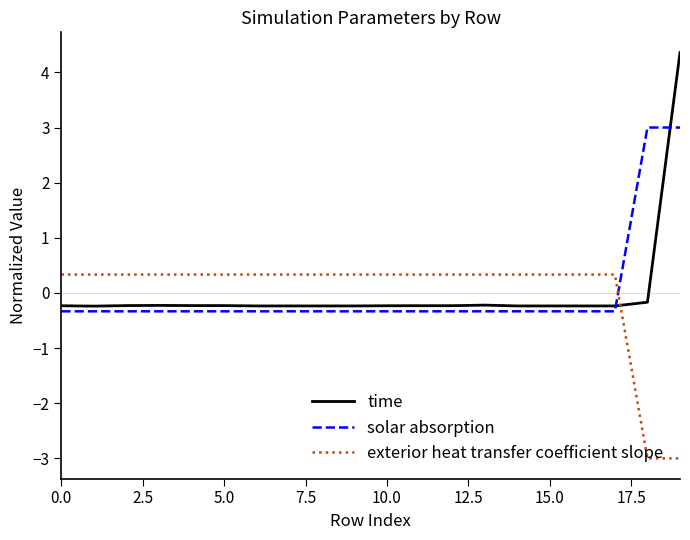

List the series in order of their peak value, lowest first.

exterior heat transfer coefficient slope, solar absorption, time